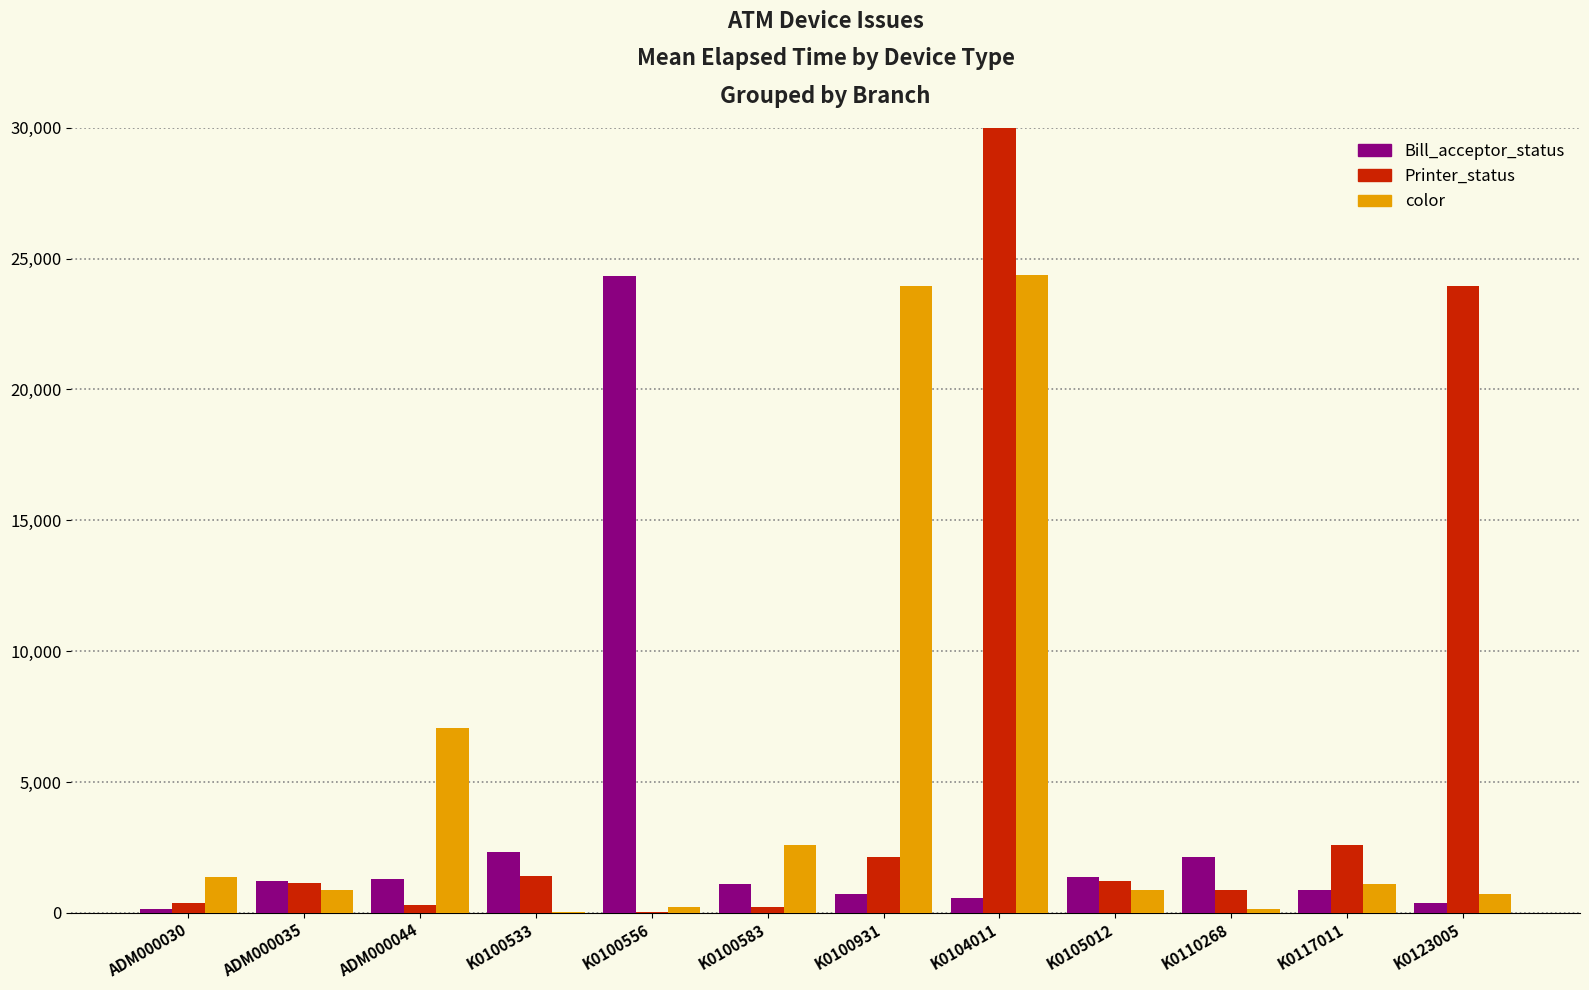

Is the value of Printer_status at K0100931 greater than the value of Bill_acceptor_status at K0104011?

Yes